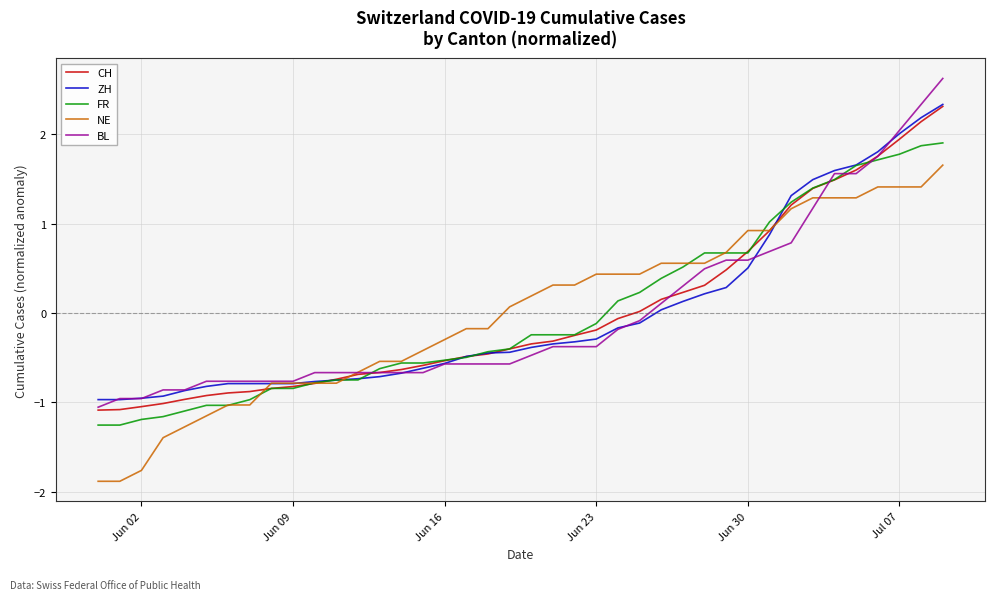

What is the maximum value for BL?

2.6